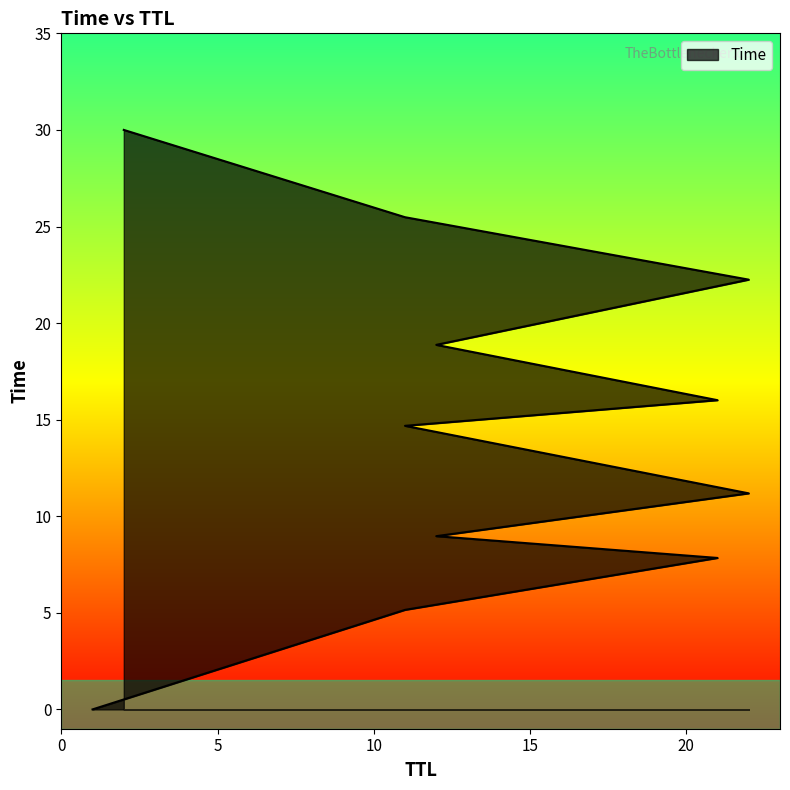

Rank the categories by value from highest to lowest.

2, 11, 22, 12, 21, 11, 22, 12, 21, 11, 1